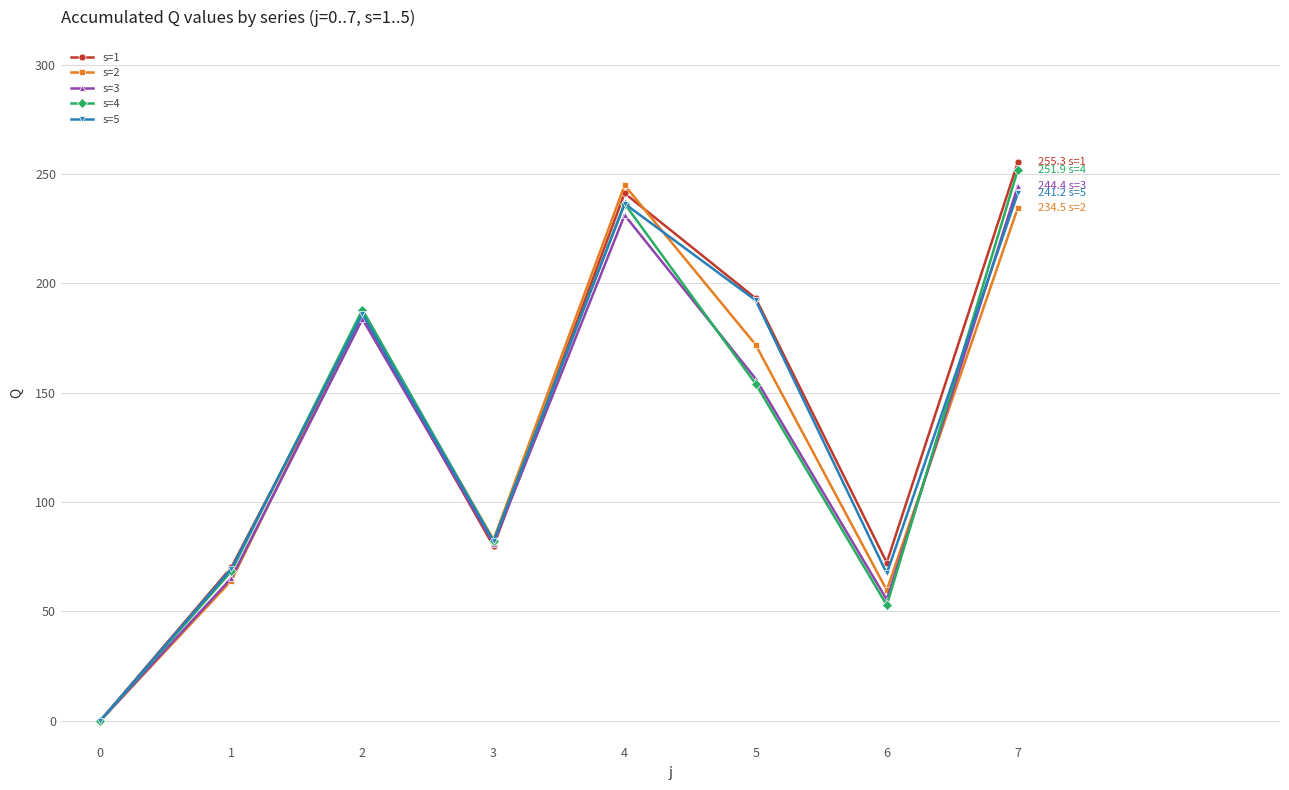

What is the sum of all s=4 values?

1033.7